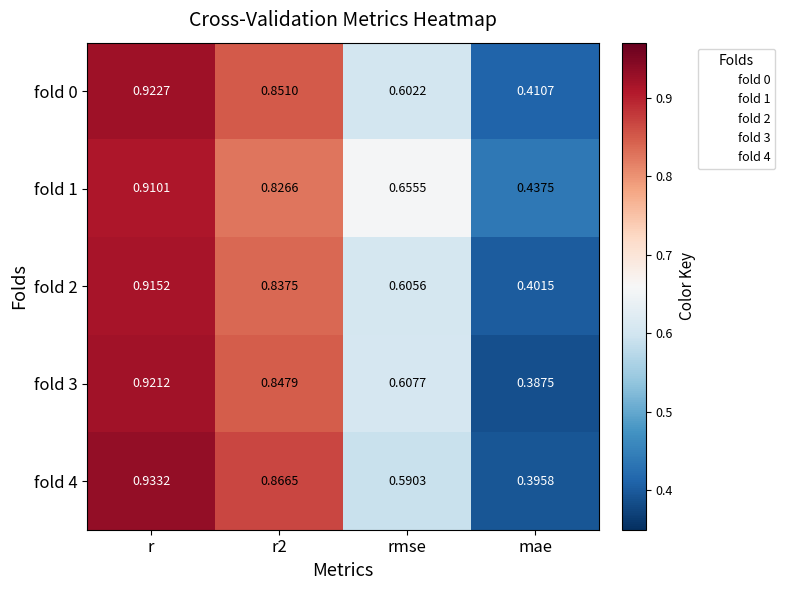

Is the value of fold 2 at r greater than the value of fold 1 at r2?

Yes